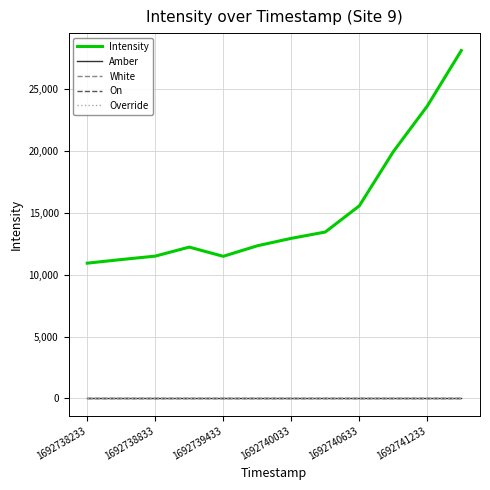

Does the chart display data point markers on the line(s)?

No